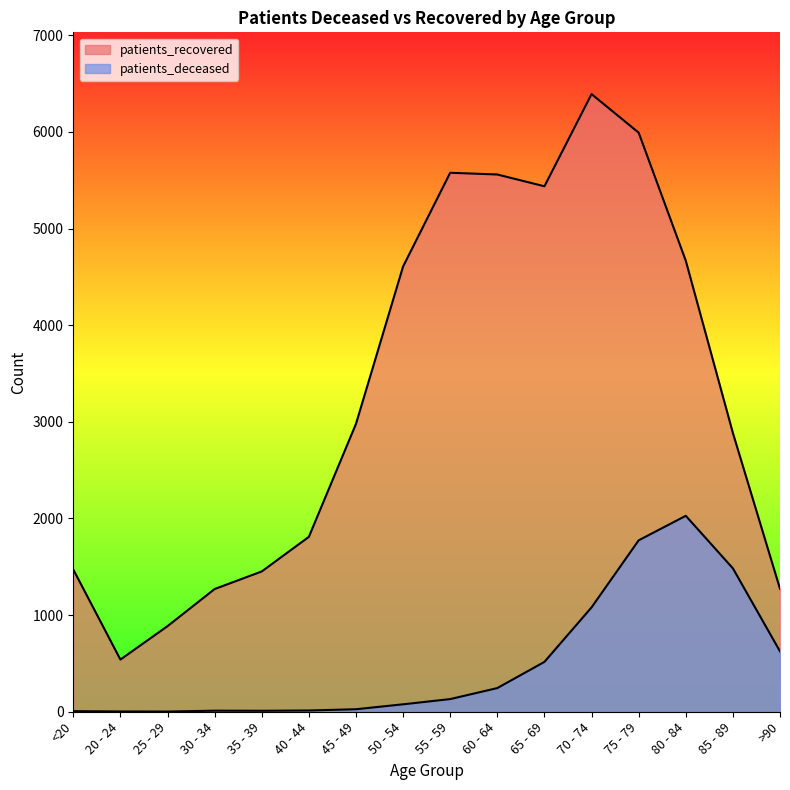

True or false: patients_recovered and patients_deceased intersect in this chart.

False